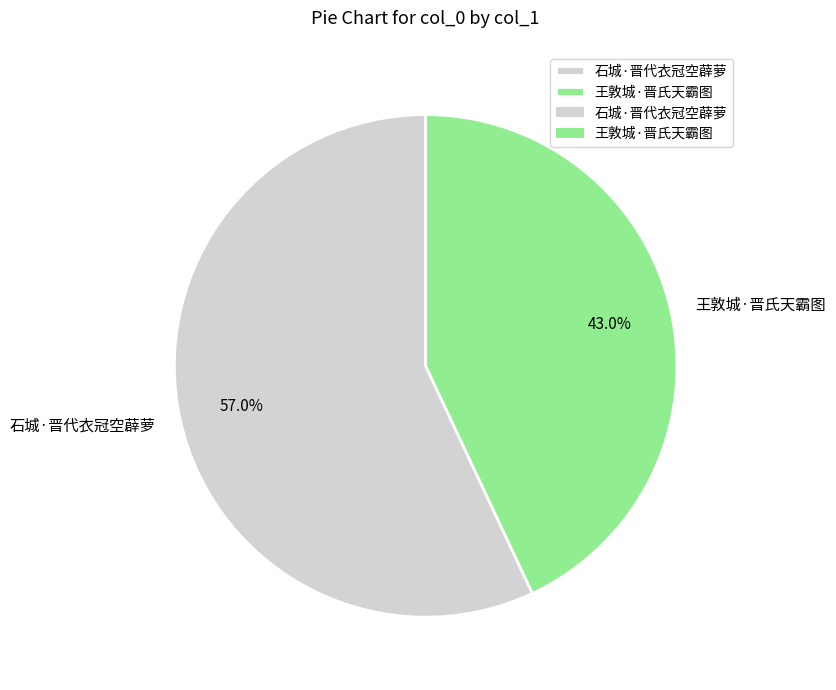

The 石城·晋代衣冠空薜萝 slice represents 57% of the pie. True or false?

True